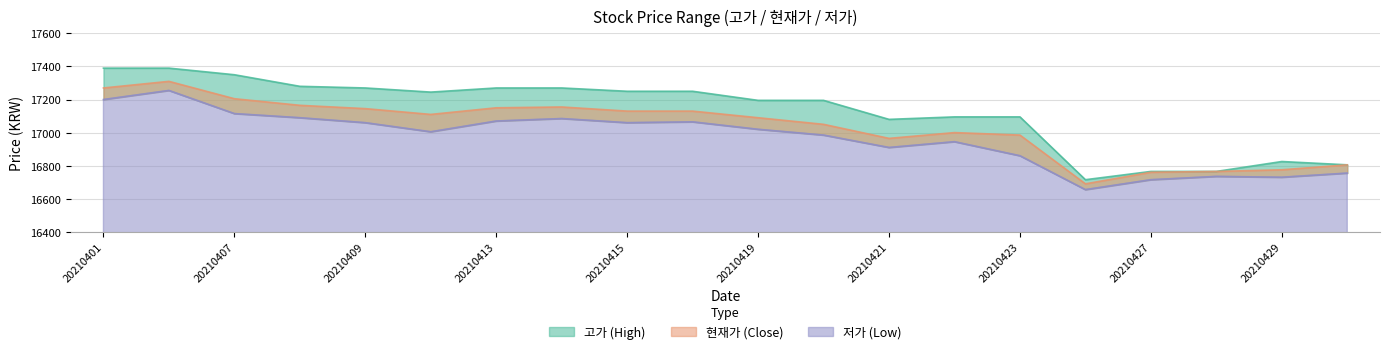

How many series are shown in this chart?

3